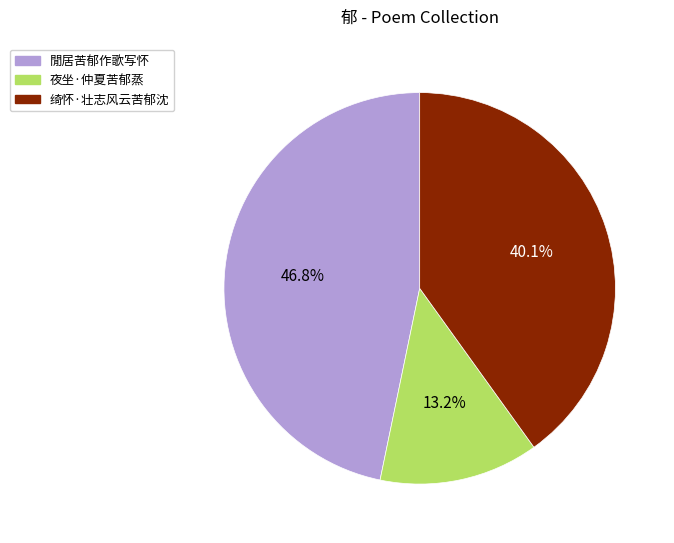

What is the ratio of the value at 夜坐·仲夏苦郁蒸 to the value at 绮怀·壮志风云苦郁沈?

0.3